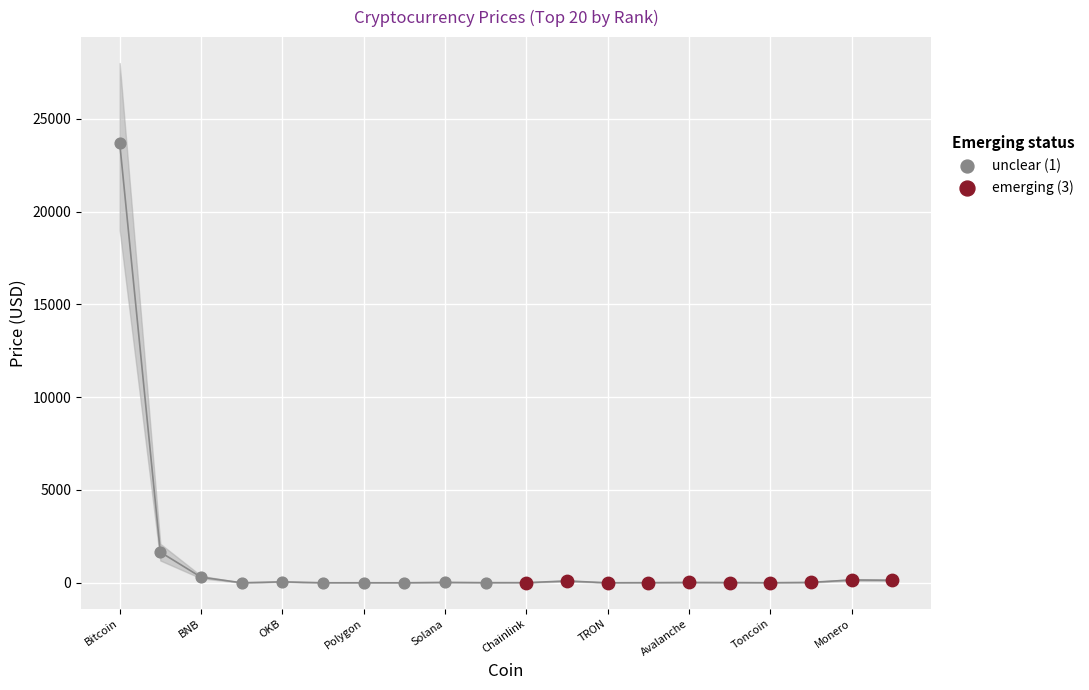

What are all the series names shown in the legend?

unclear (1), emerging (3)